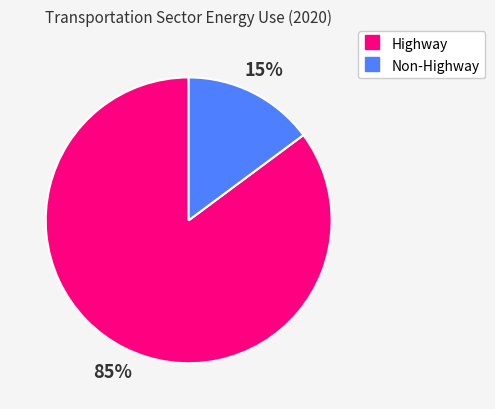

Is there any slice that represents more than half of the pie?

Yes